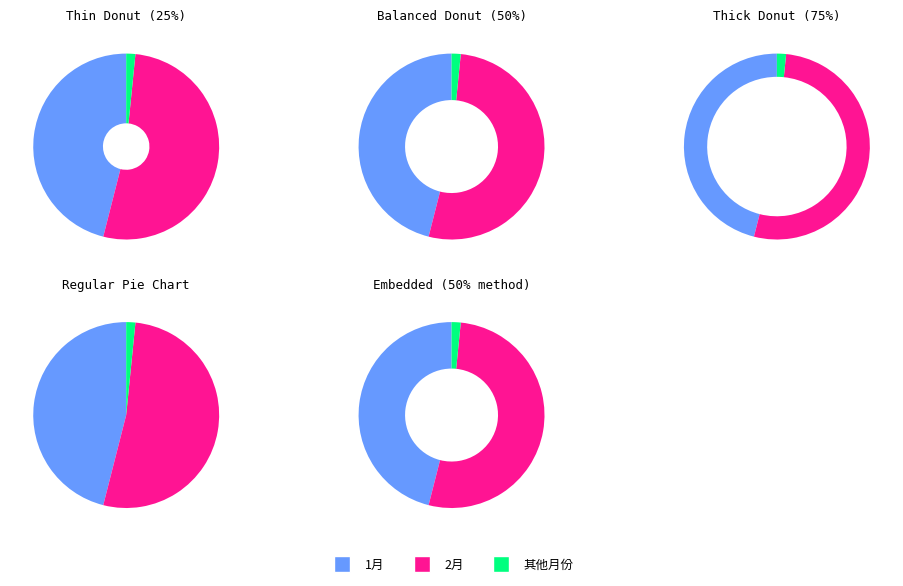

What portion of the pie excludes 12?

98.1%